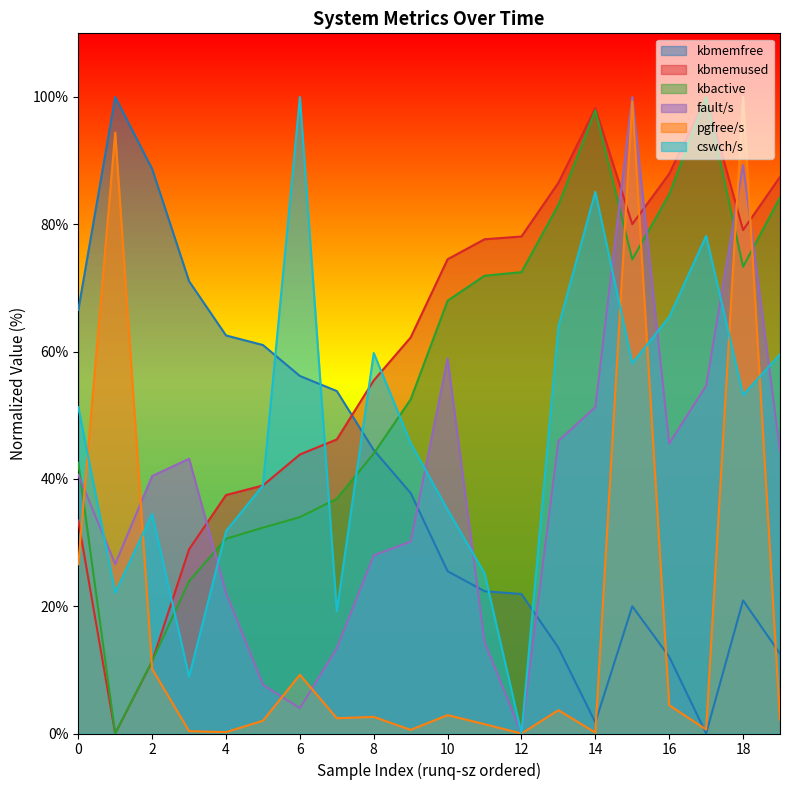

How many times do fault/s and kbmemused cross each other?

5